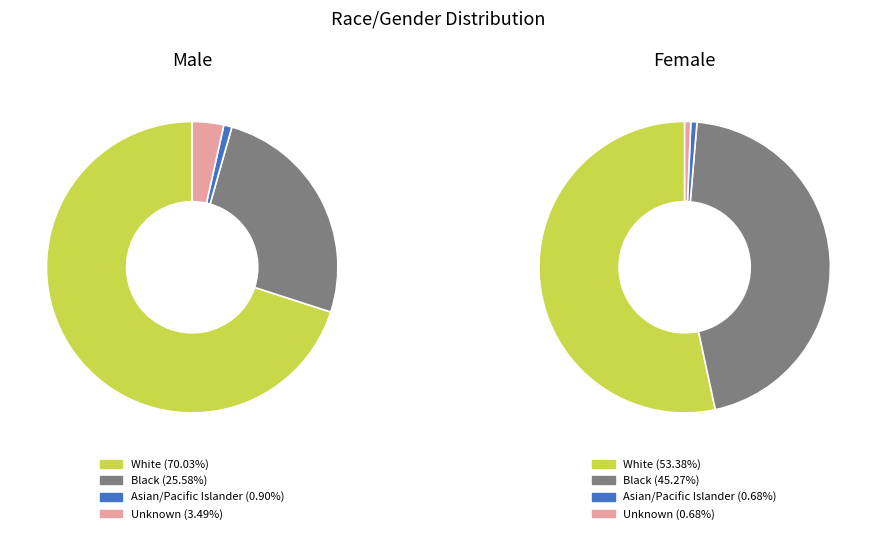

How many slices are in this pie chart?

4